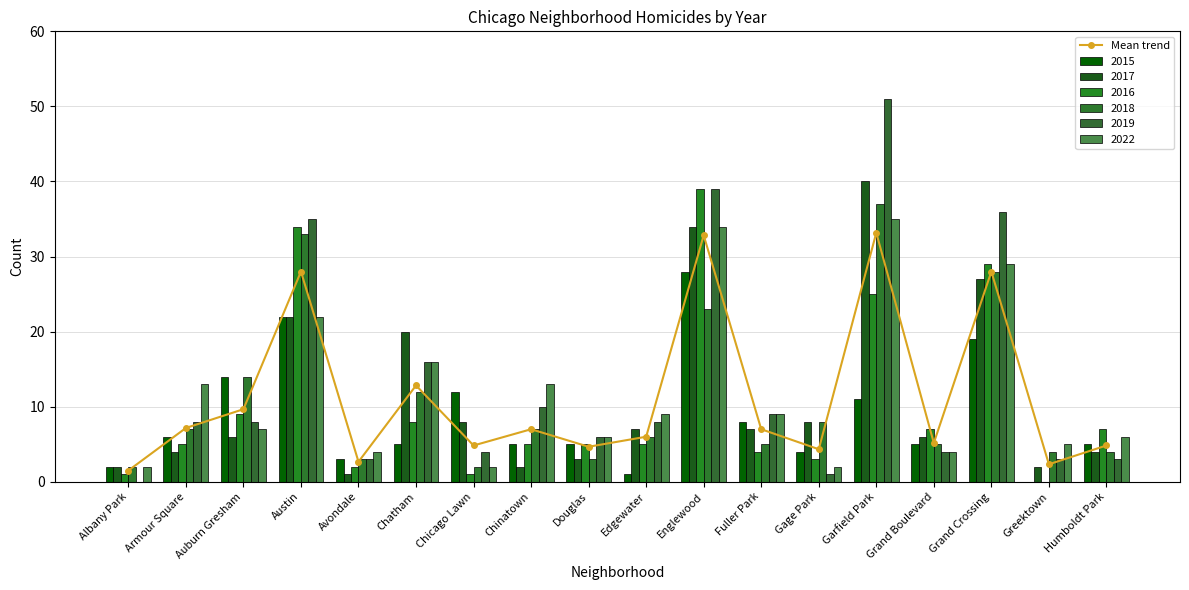

What is the difference between the maximum and minimum values?

31.7